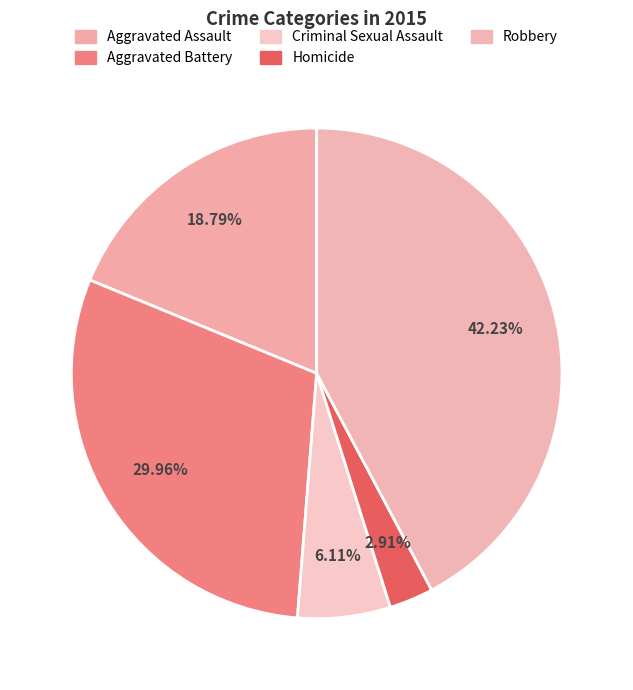

How many slices are in this pie chart?

5